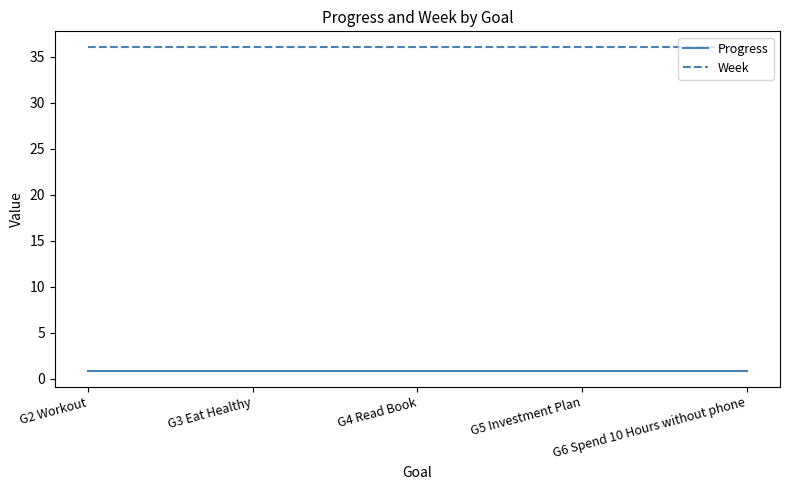

How many lines are shown in the chart?

2